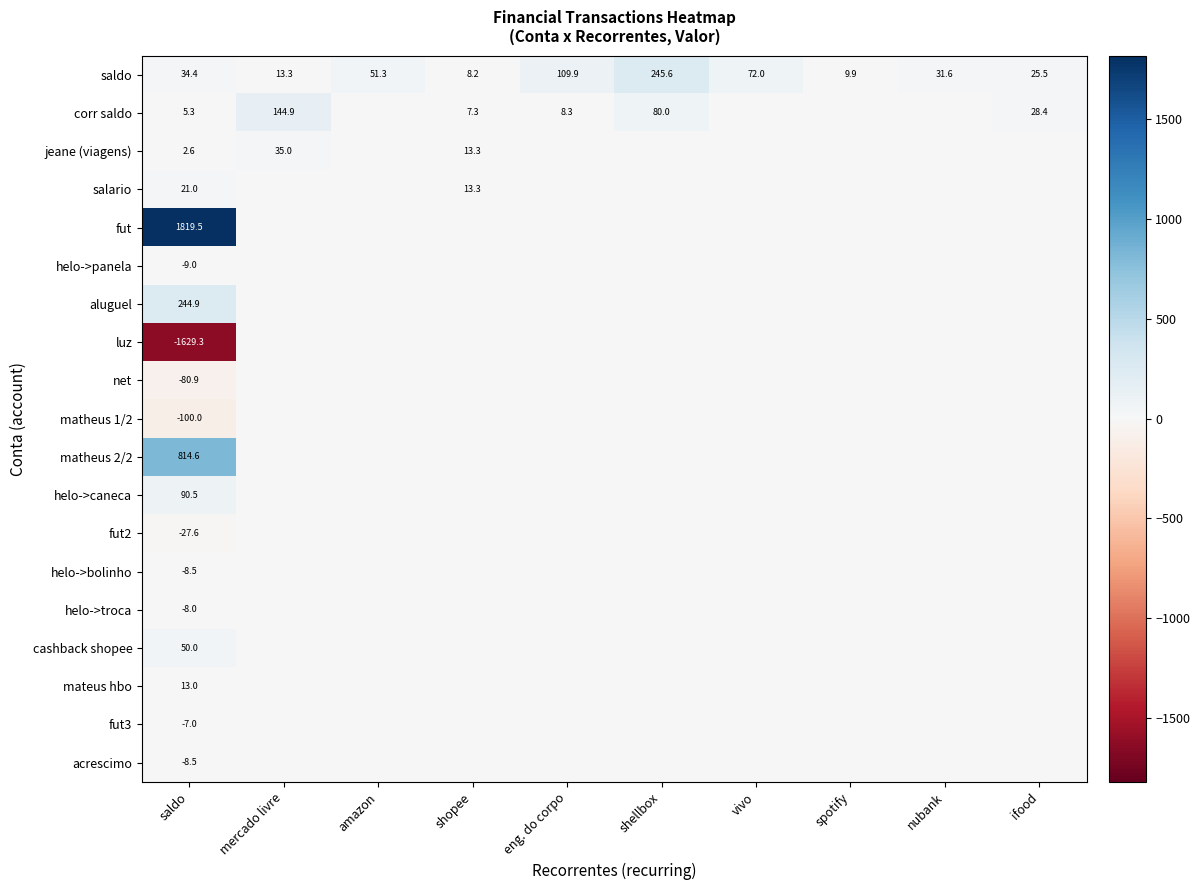

At how many categories does at least one series exceed 1746?

1